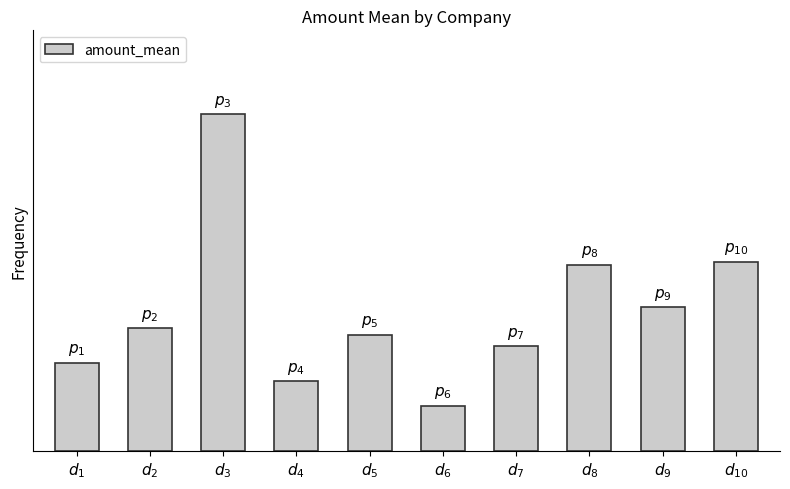

What is the change in value from $d_{6}$ to $d_{7}$?

+0.5